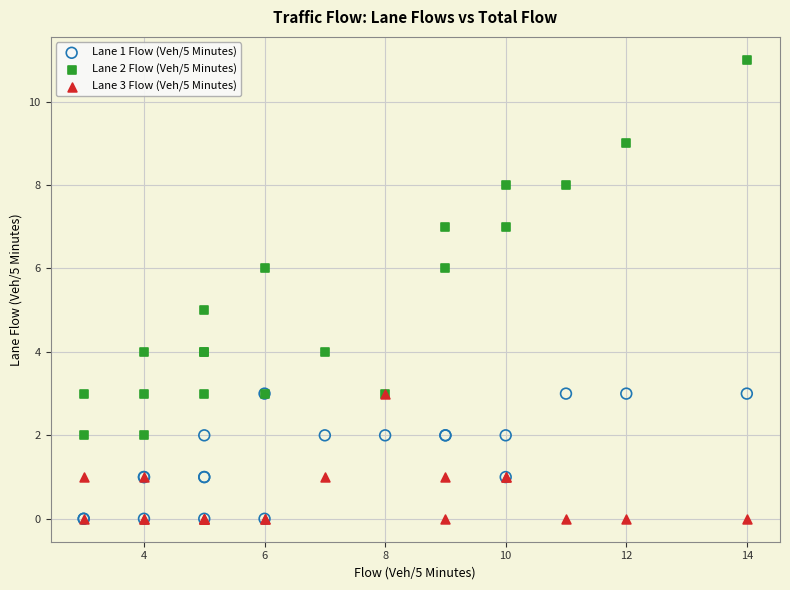

Which series contains the highest Y value?

Lane 2 Flow (Veh/5 Minutes)